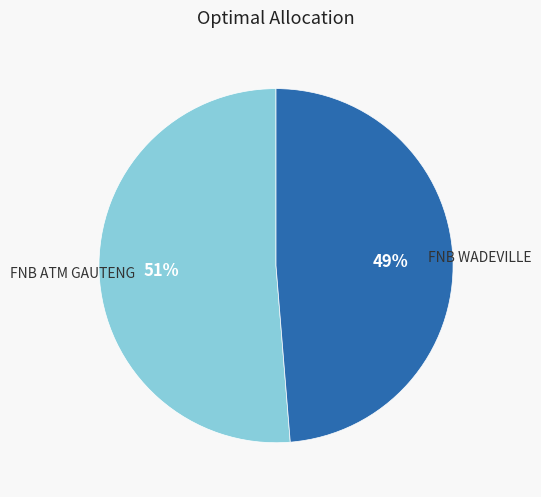

Count the number of slices in the pie.

2